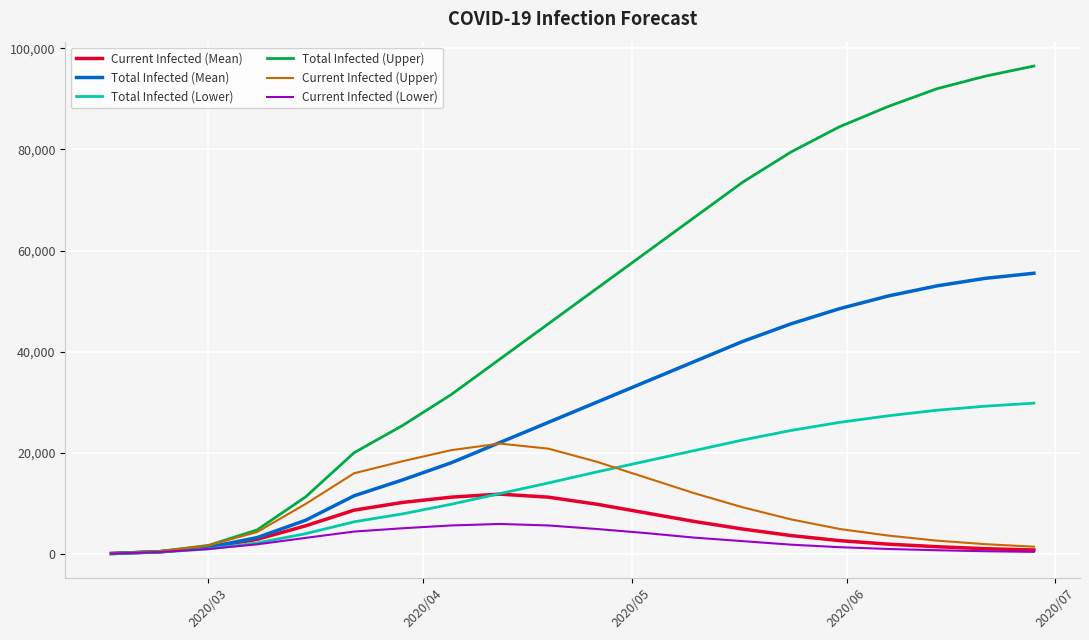

What is the maximum value shown in the chart?

96500